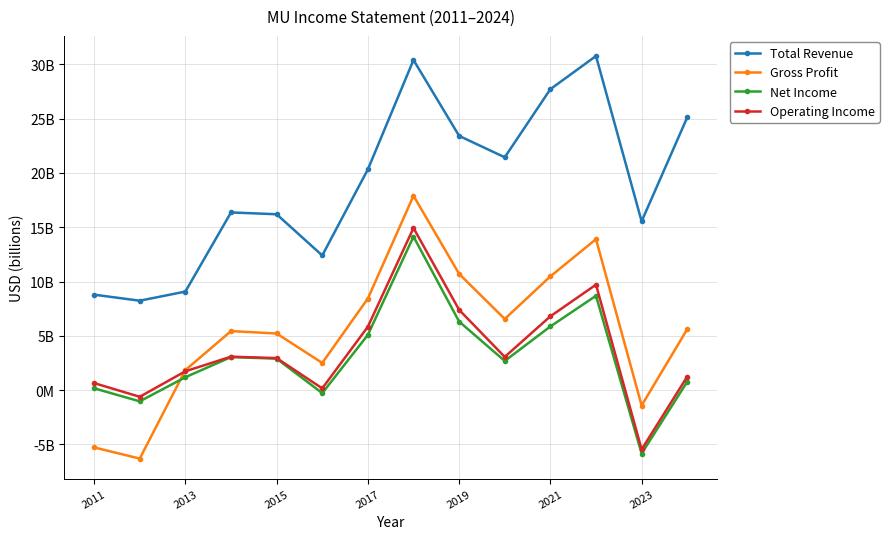

At how many categories does at least one series exceed 2?

14